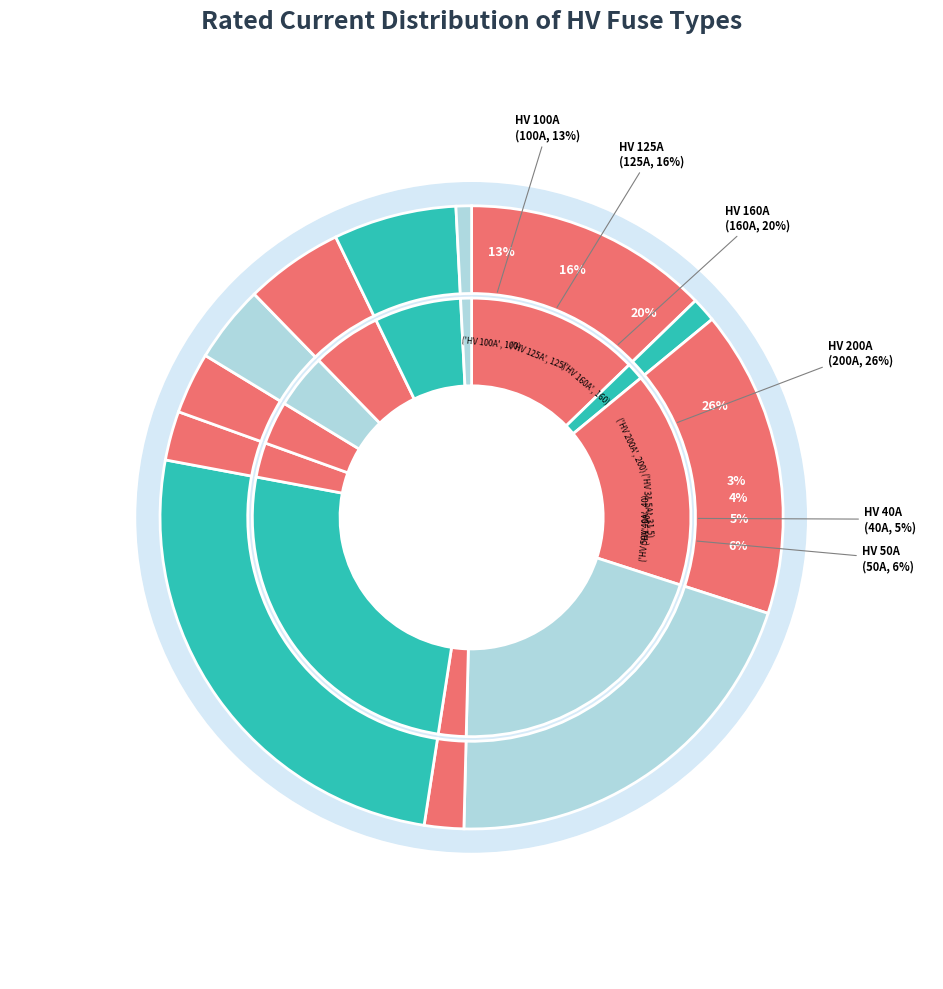

Approximately how many times larger is the value at HV 31.5A compared to HV 100A?

0.3